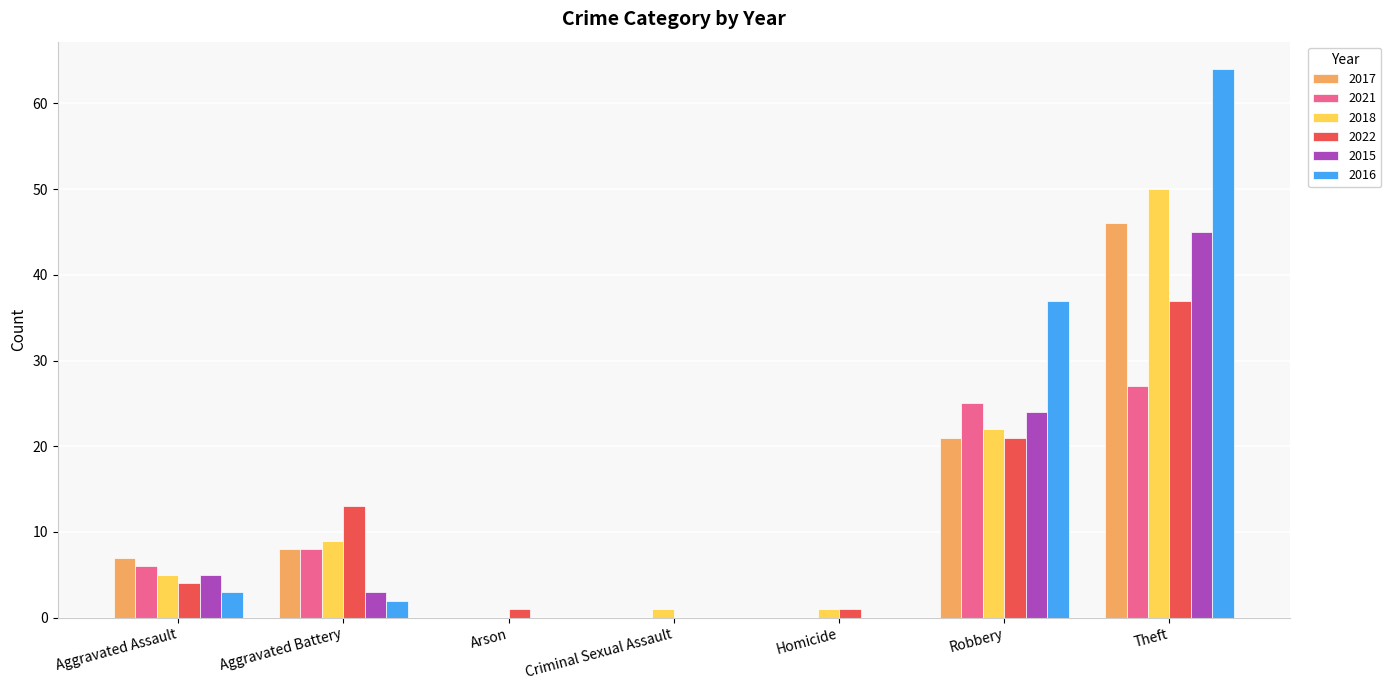

The value of 2018 at Homicide is 1. True or false?

True